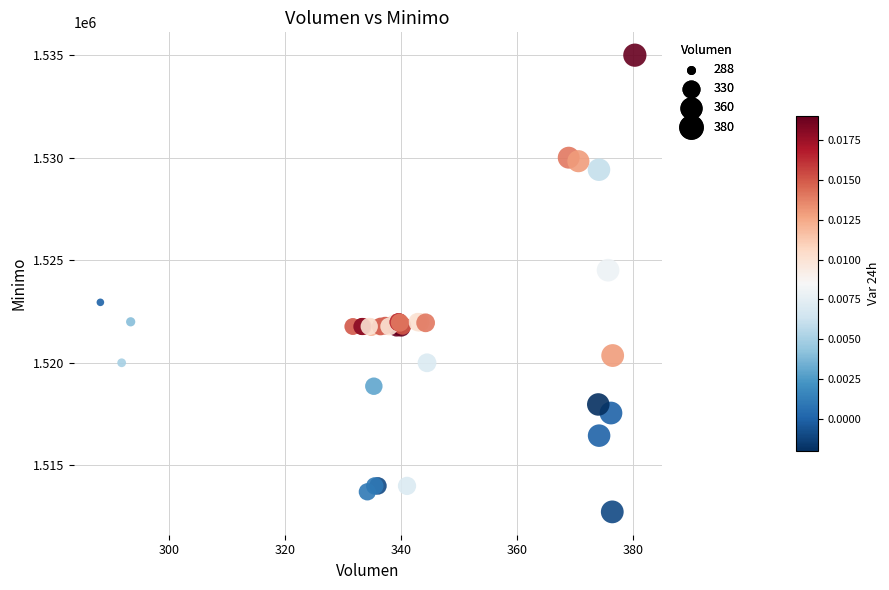

What Y value in the scatter plot is closest to 1523862?

1524513